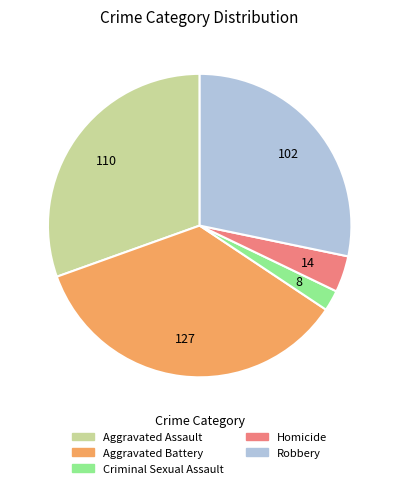

Rank the categories by value from highest to lowest.

Aggravated Battery, Aggravated Assault, Robbery, Homicide, Criminal Sexual Assault